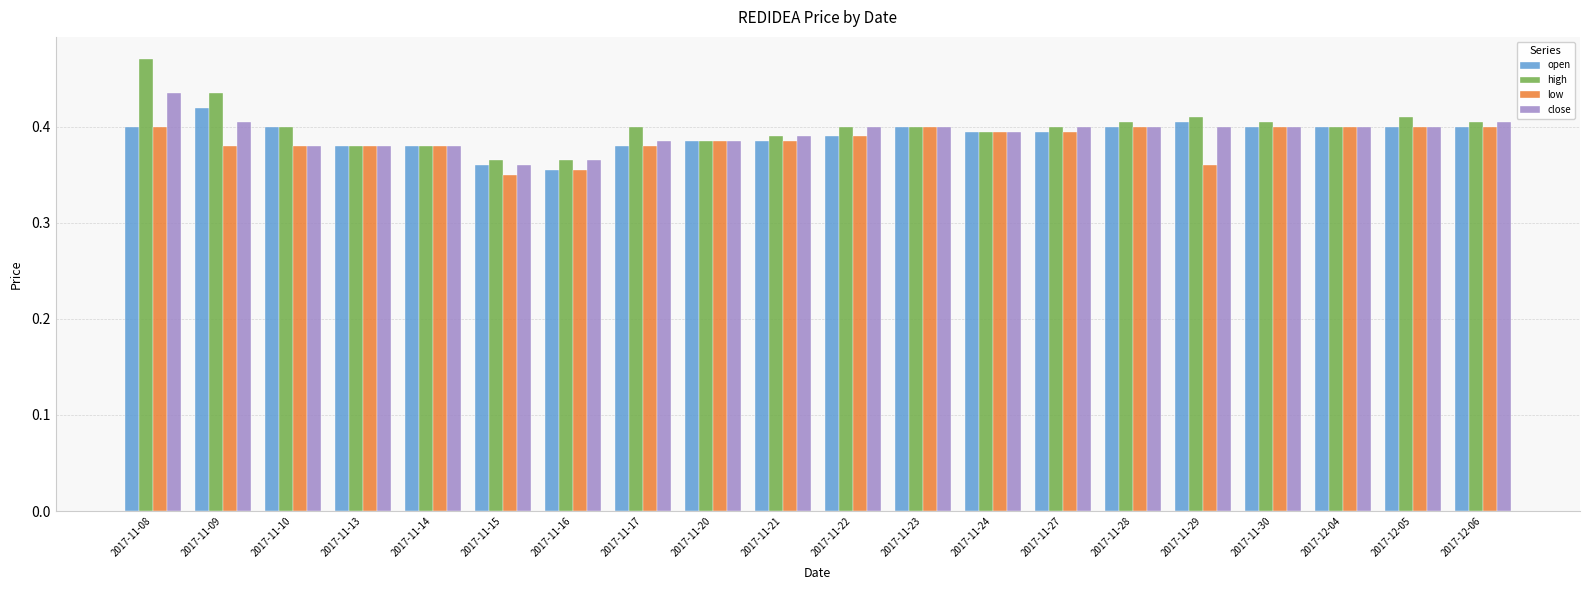

What is the sum of all close values?

7.9